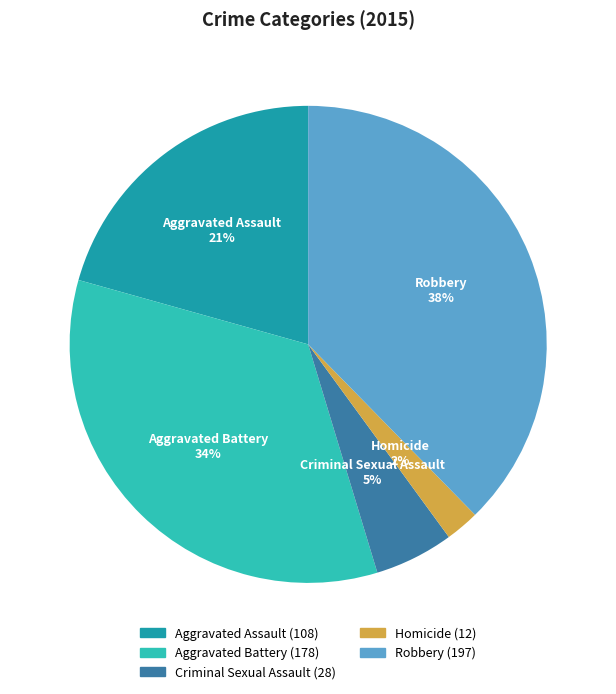

The Aggravated Assault slice represents 29% of the pie. True or false?

False